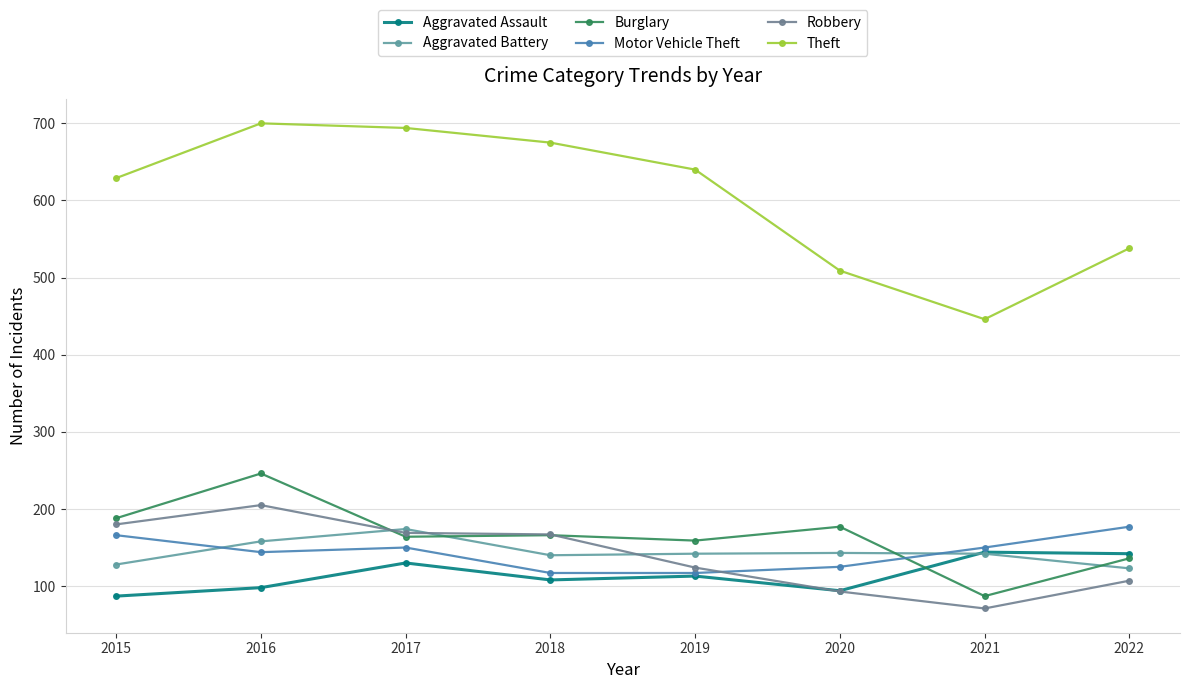

At how many categories does at least one series exceed 430?

8